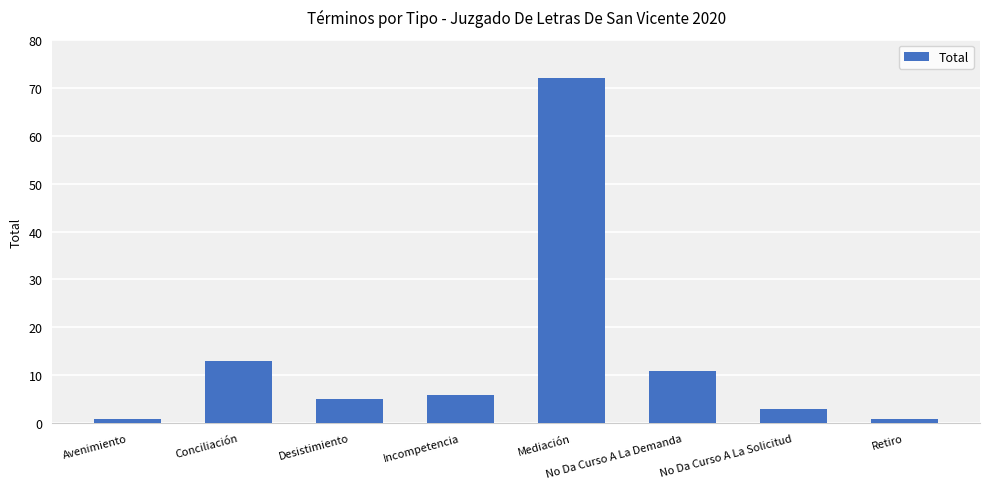

What is the difference between the maximum and second lowest values?

71